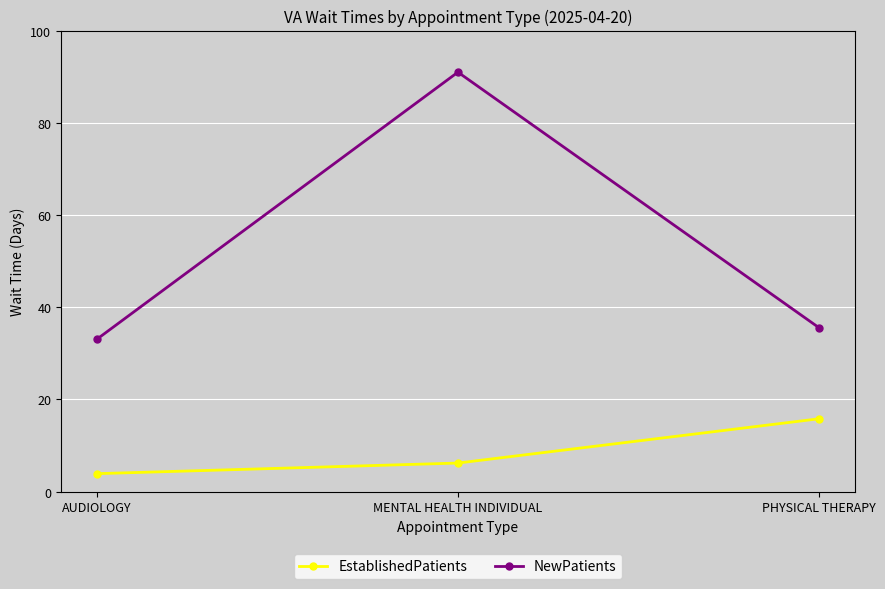

What is the highest value of the NewPatients series?

91.0